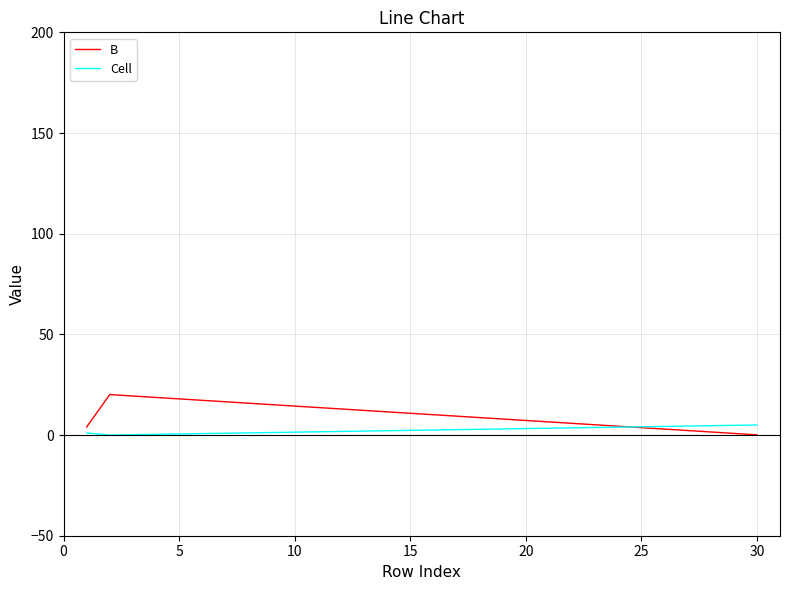

What is the average value of the Cell series?

2.0